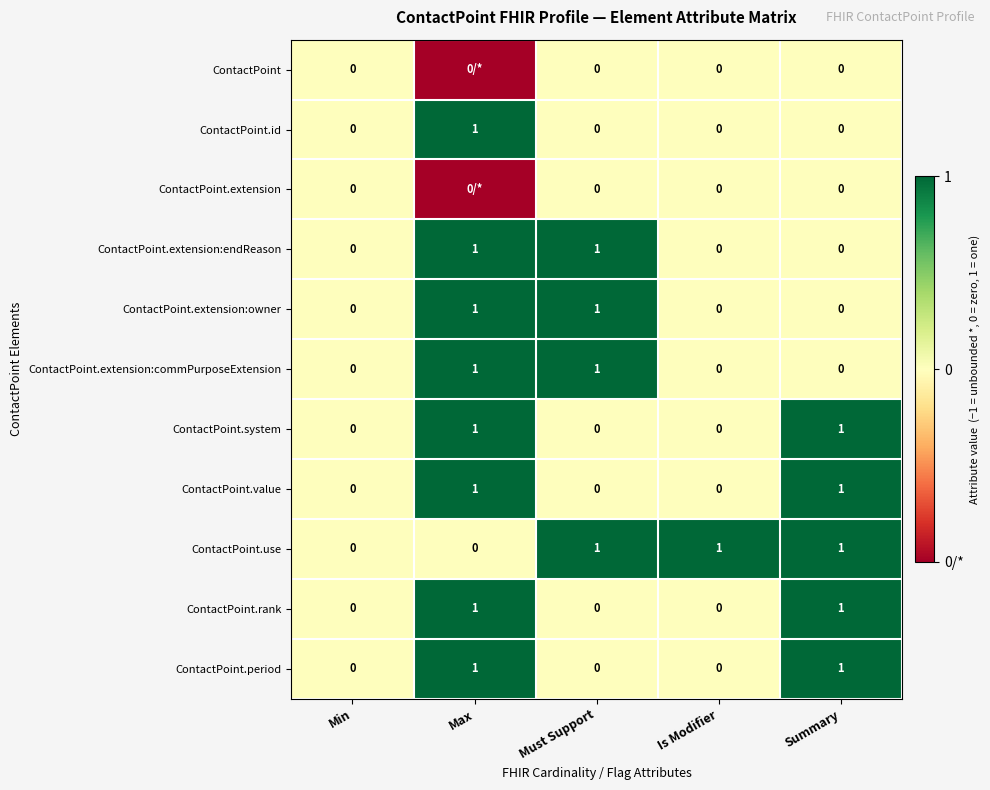

Is it true that ContactPoint.period equals 0 at Must Support?

True